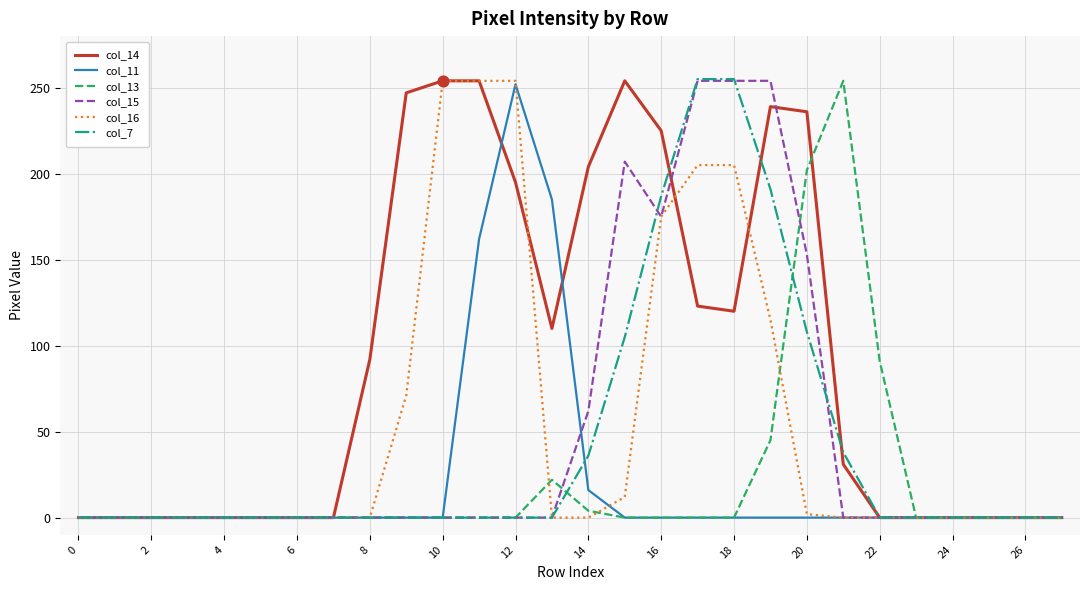

At how many categories does at least one series exceed 240?

9